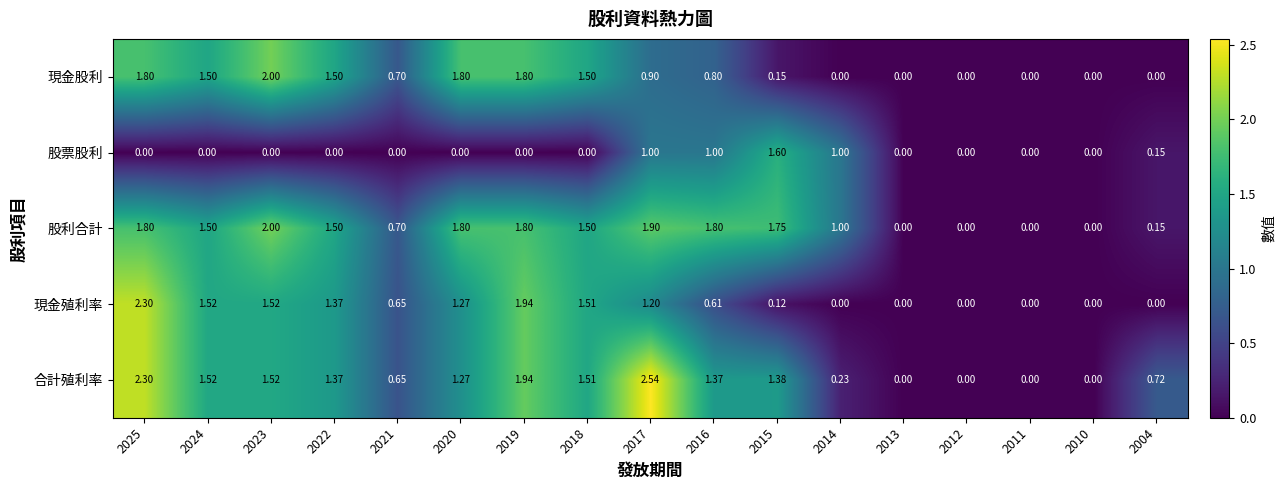

Which series has the widest spread of values?

合計殖利率